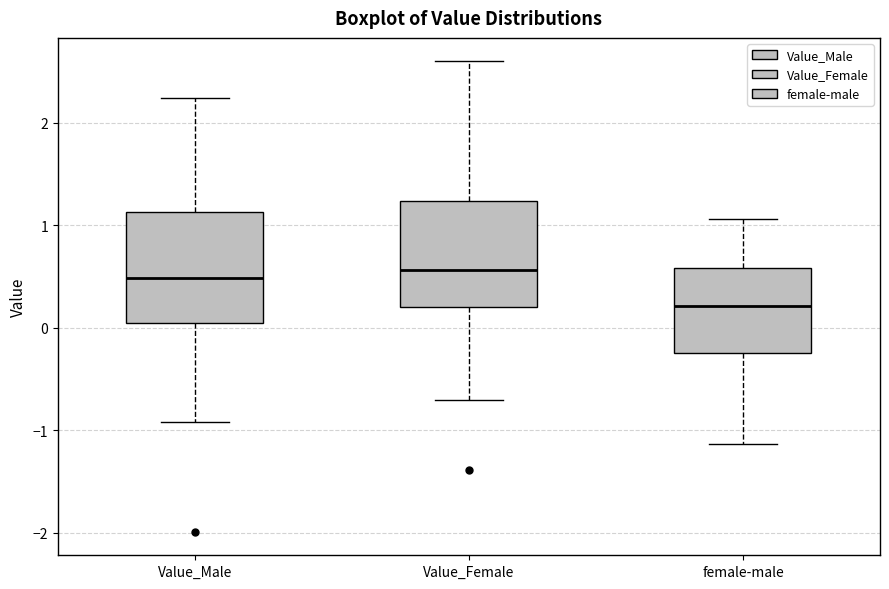

Reading left to right, transcribe this box plot: for each box, give where its median line is, the range the box spans, and where its two whiskers end, as read against the y-axis. The values are not printed on the chart, so give them approximately, as read against the axis.

Value_Male: median 0.5, box 0.0 to 1.1, whiskers -0.9 to 2.2
Value_Female: median 0.6, box 0.2 to 1.2, whiskers -0.7 to 2.6
female-male: median 0.2, box -0.2 to 0.6, whiskers -1.1 to 1.1